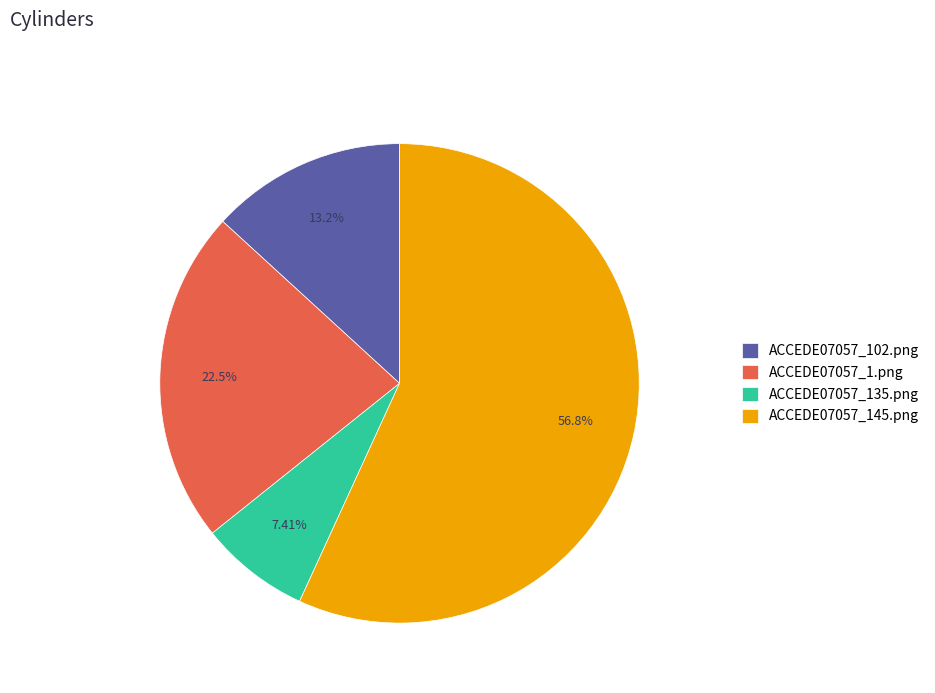

Which category has the smallest portion of the pie?

ACCEDE07057_135.png